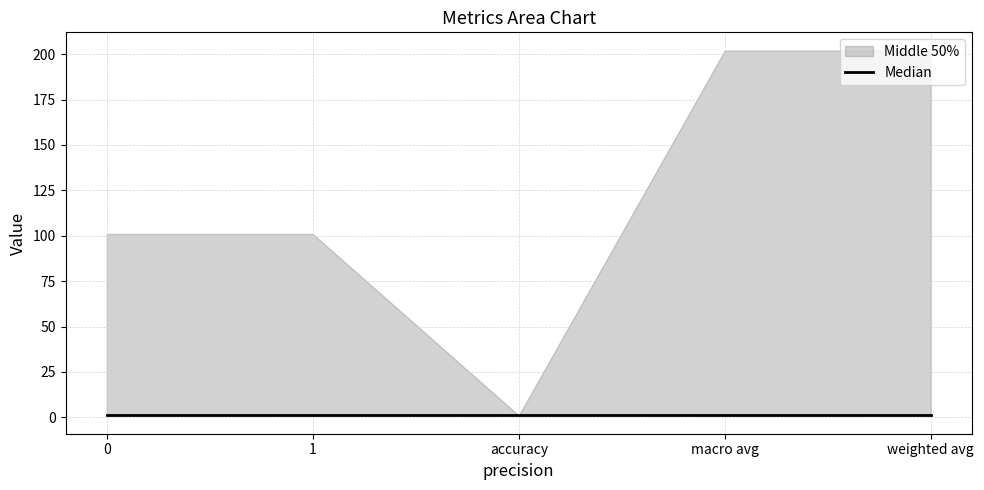

What is the label of the 1st point from the right?

weighted avg